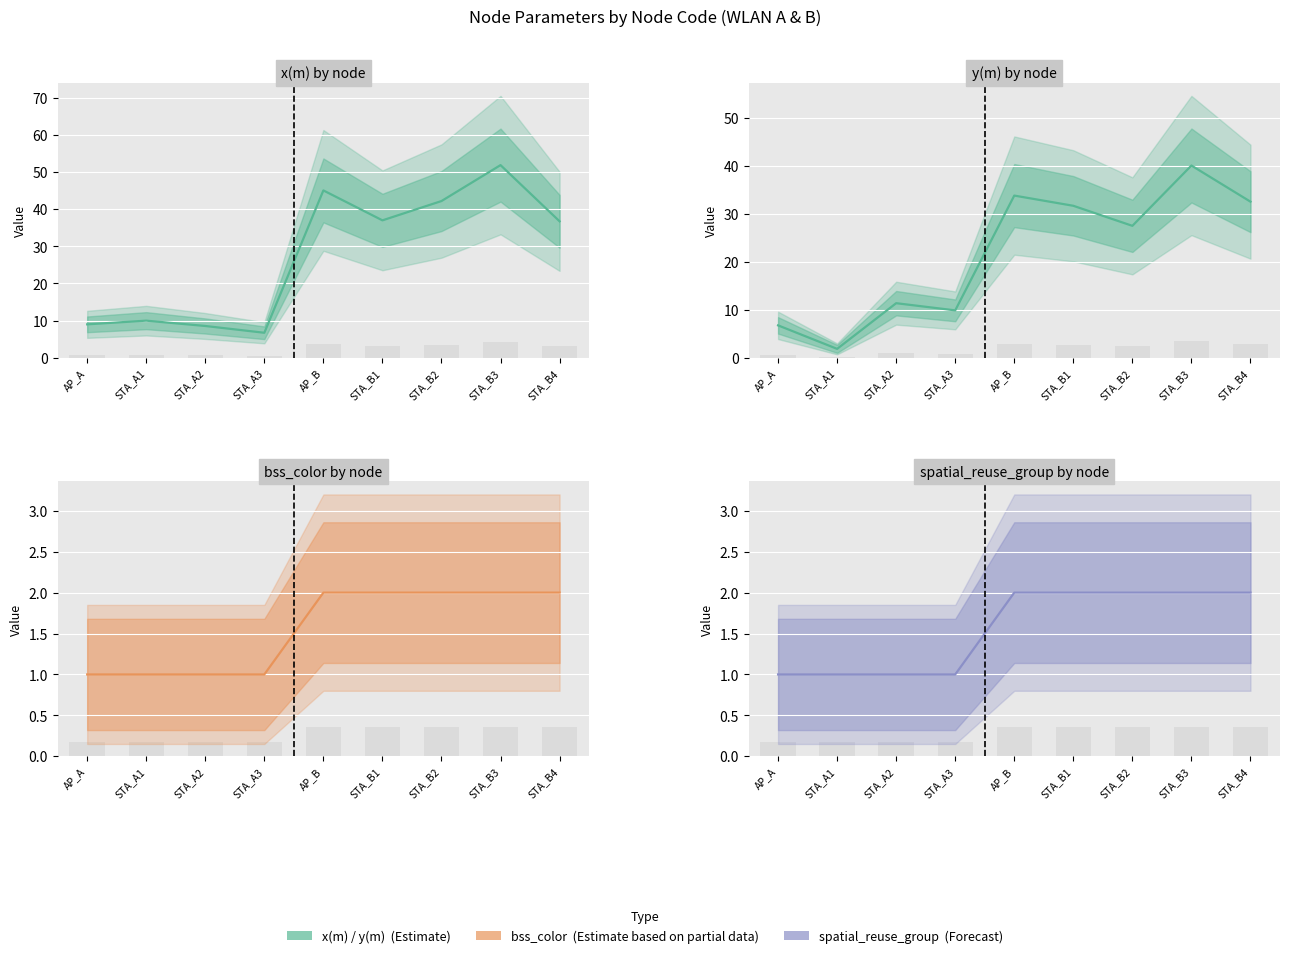

What is the label of the 8th bar from the right?

STA_A1